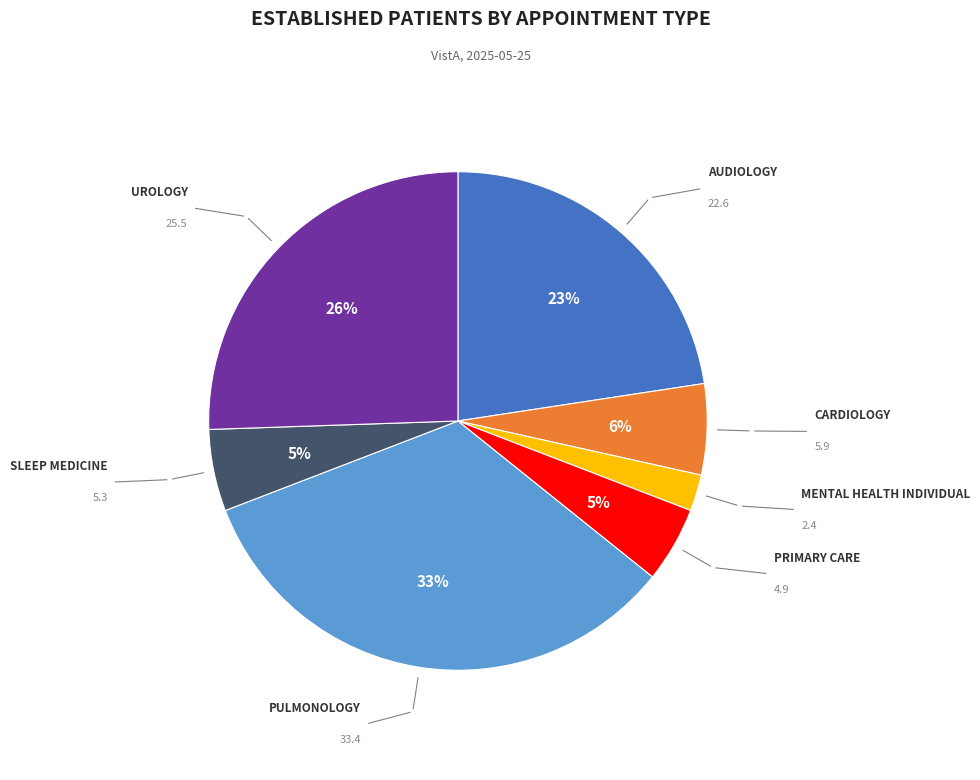

Which slice is the largest?

PULMONOLOGY